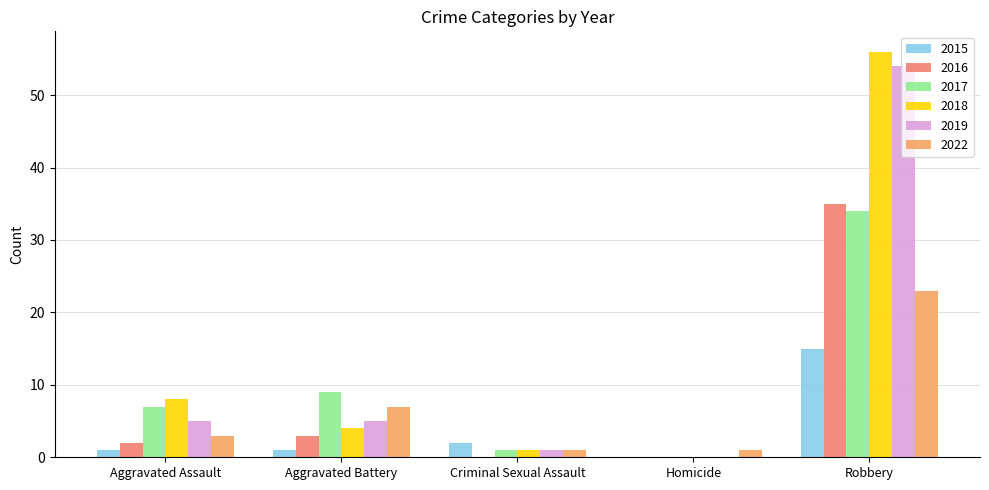

What is the value of the 2022 bar at the 5th from the left?

23